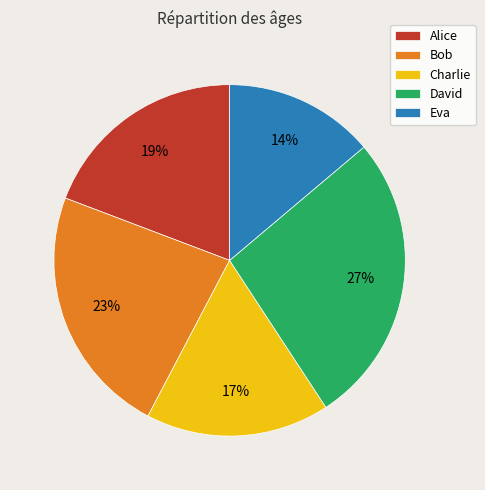

Is the sum of Charlie and Alice greater than half?

No